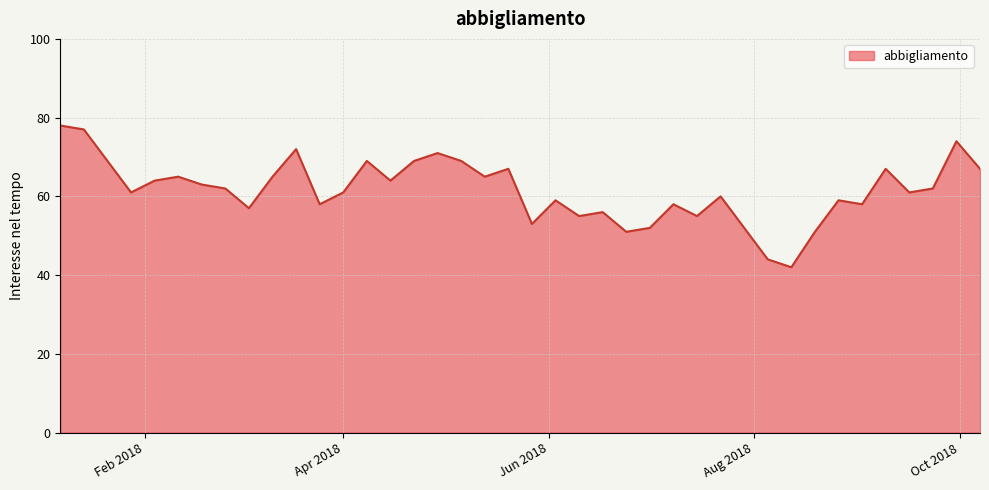

What is the smallest value displayed?

42